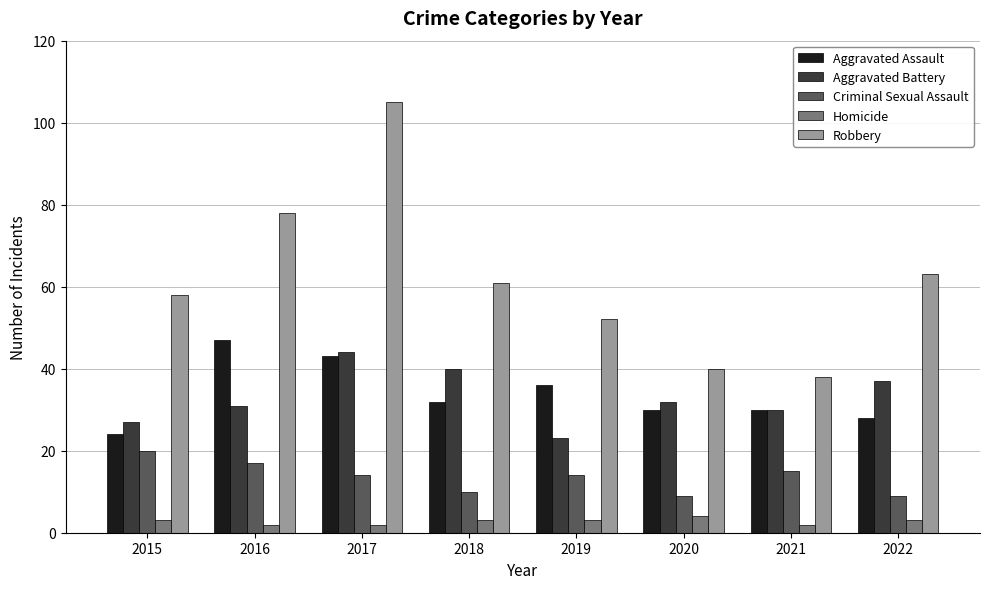

What is the lowest value of the Aggravated Battery series?

23